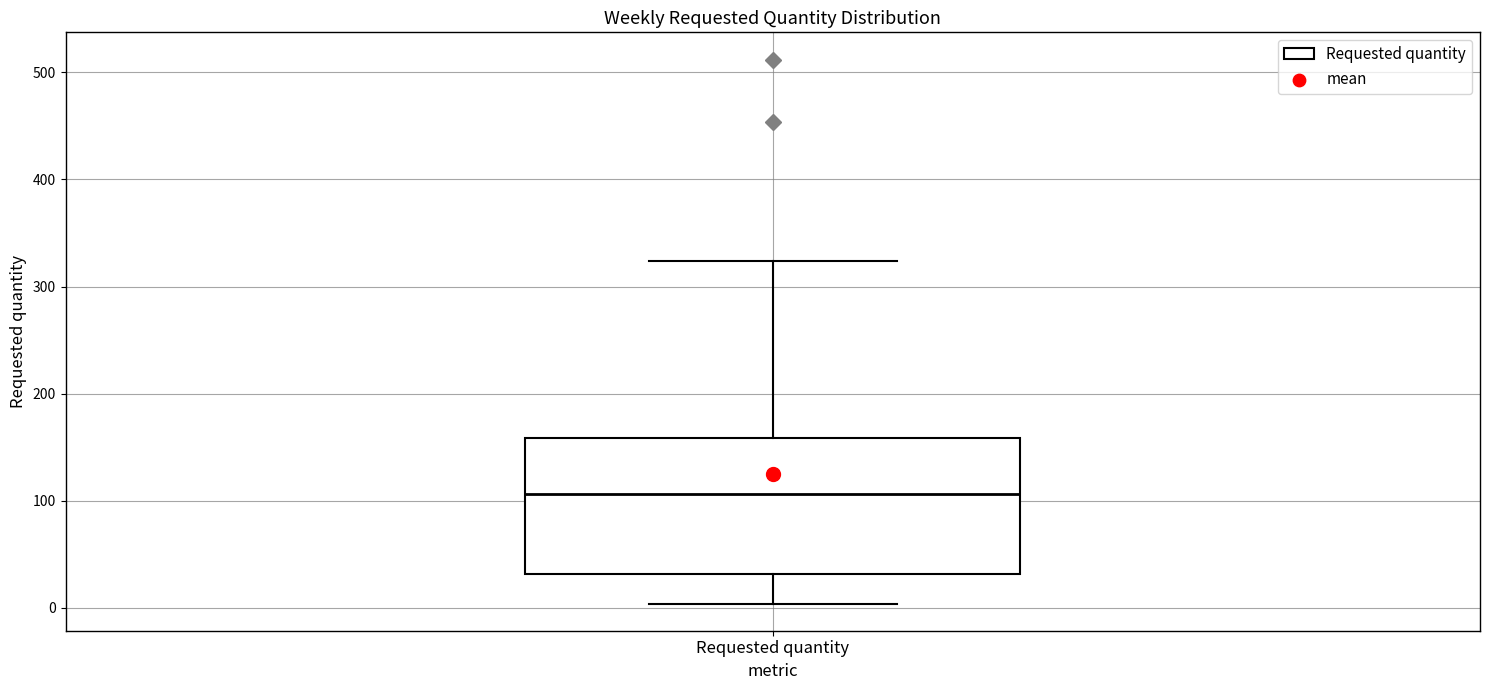

Transcribe this box plot: give where the median line is, the range the box spans, and where the two whiskers end, as read against the y-axis. The values are not printed on the chart, so give them approximately, as read against the axis.

median 110, box 30 to 160, whiskers 0 to 320